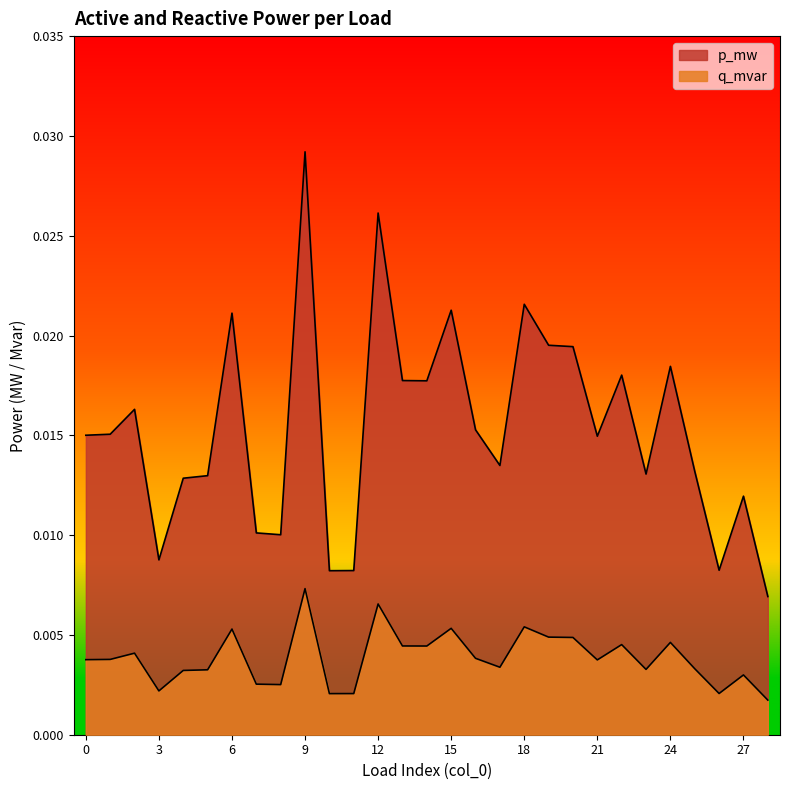

True or false: p_mw and q_mvar intersect in this chart.

False